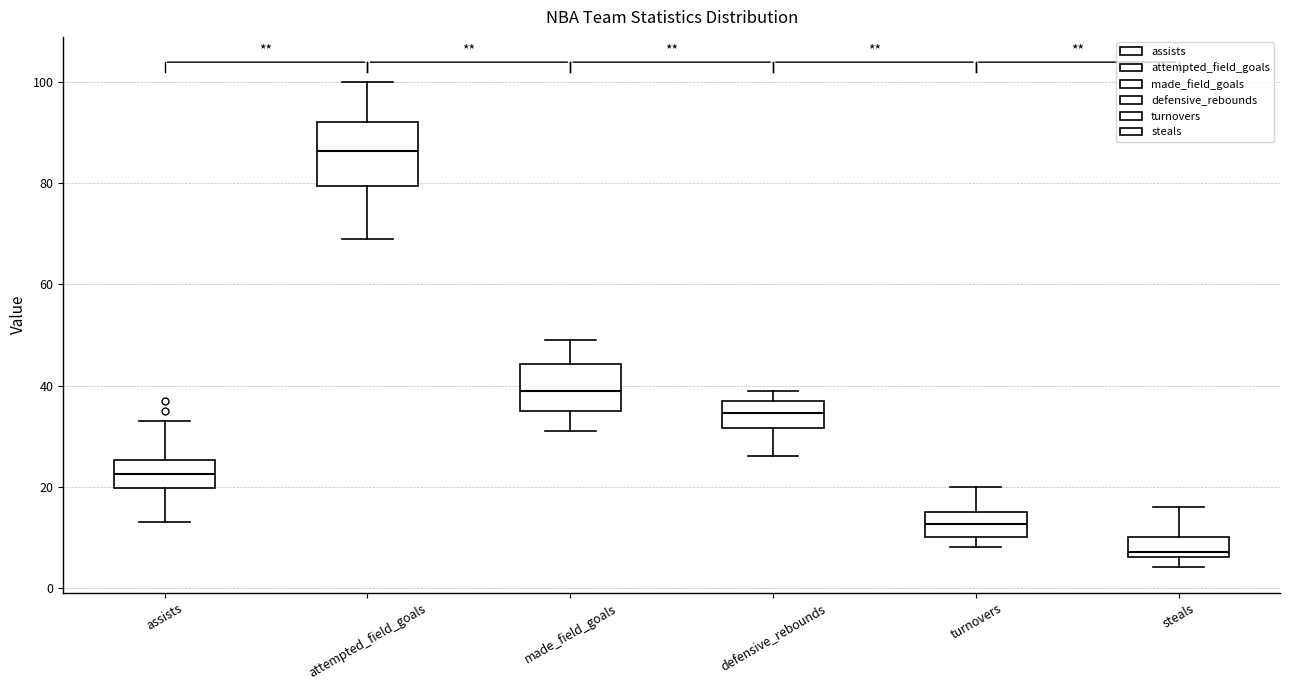

Comparing the boxes themselves (not the whiskers), which one is the tallest?

attempted_field_goals